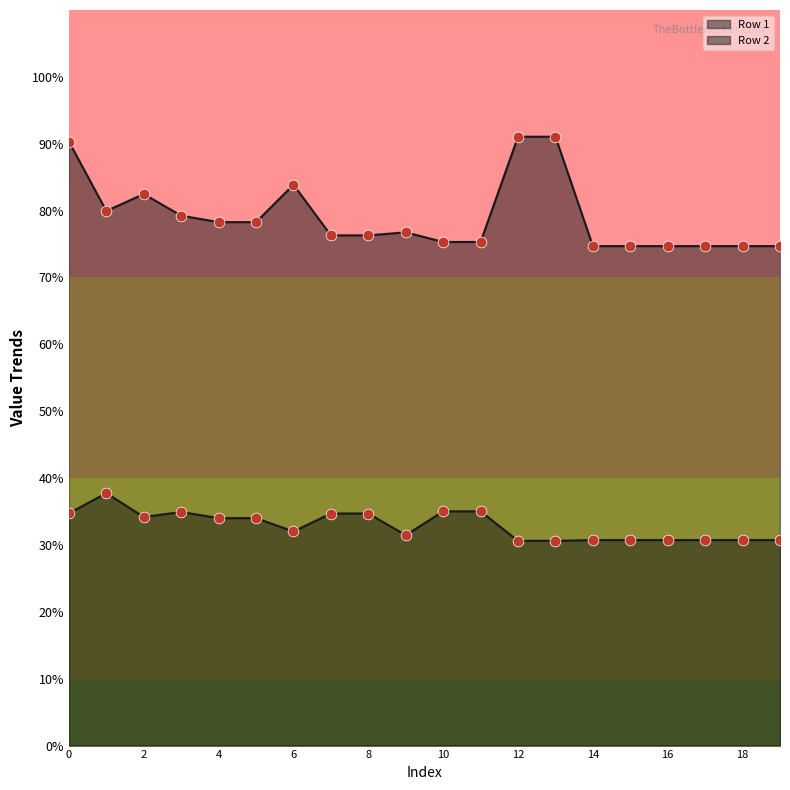

Which series has the widest spread of Y values?

Row 2